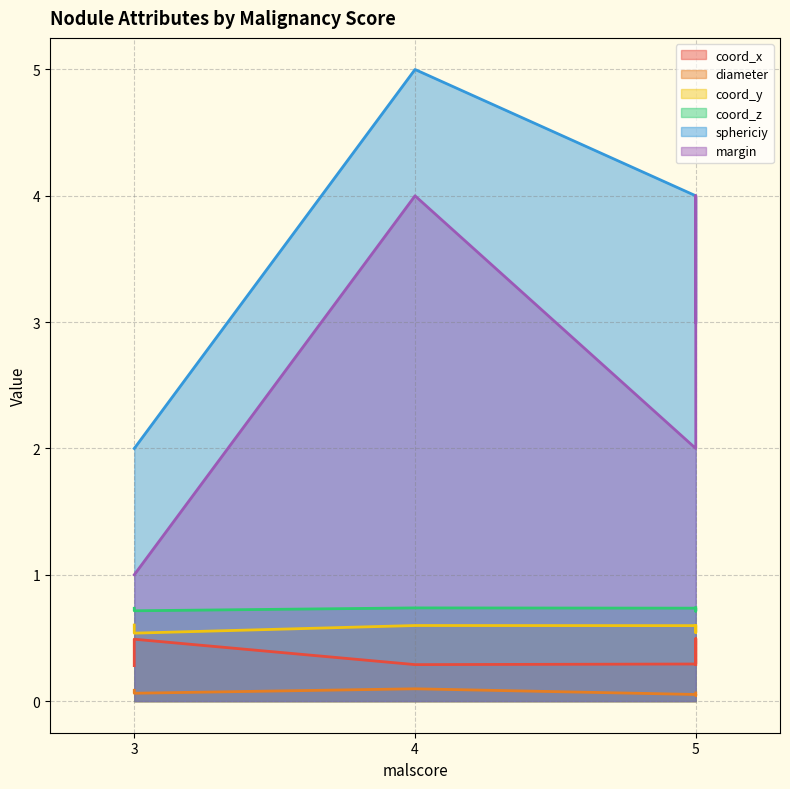

Reading right to left, what are all the values shown in this chart?

coord_x: 0.3	0.5	0.5	0.3	0.3	0.5	0.3
diameter: 0.1	0.0	0.0	0.1	0.1	0.1	0.1
coord_y: 0.6	0.5	0.5	0.6	0.6	0.5	0.6
coord_z: 0.7	0.7	0.7	0.7	0.7	0.7	0.7
sphericiy: 3.0	3.0	3.0	4.0	5.0	2.0	2.0
margin: 3.0	4.0	4.0	2.0	4.0	1.0	1.0